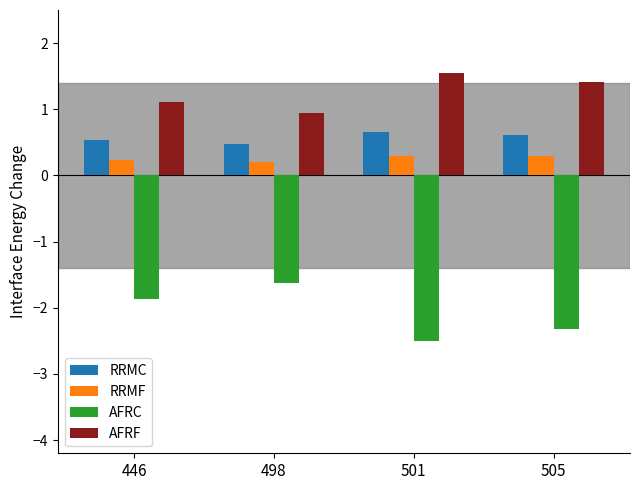

What is the spread (max minus min) of values at 501?

4.1